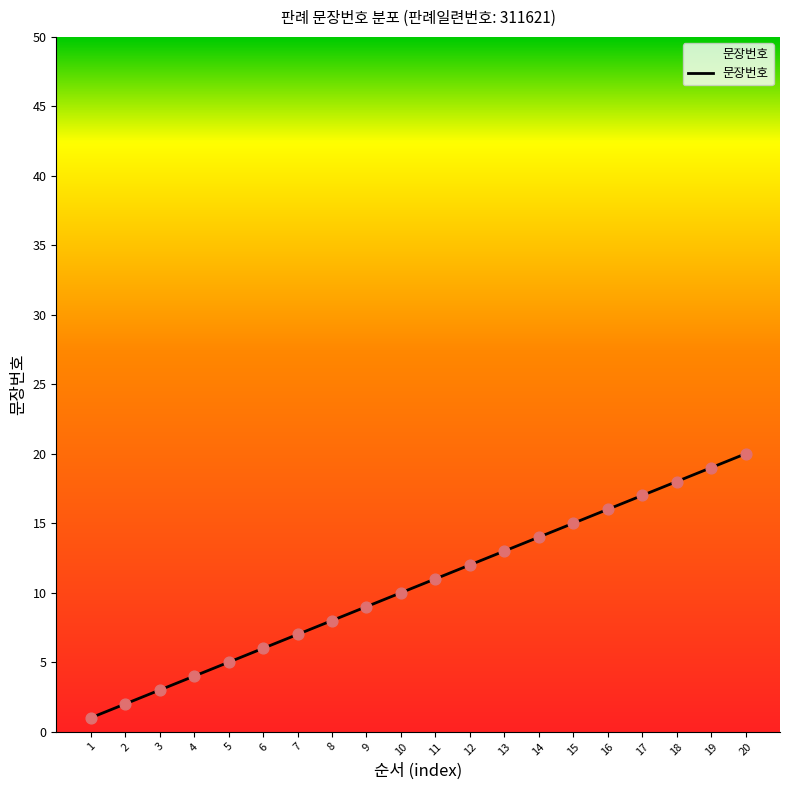

Which has a higher value, 18 or 10?

18